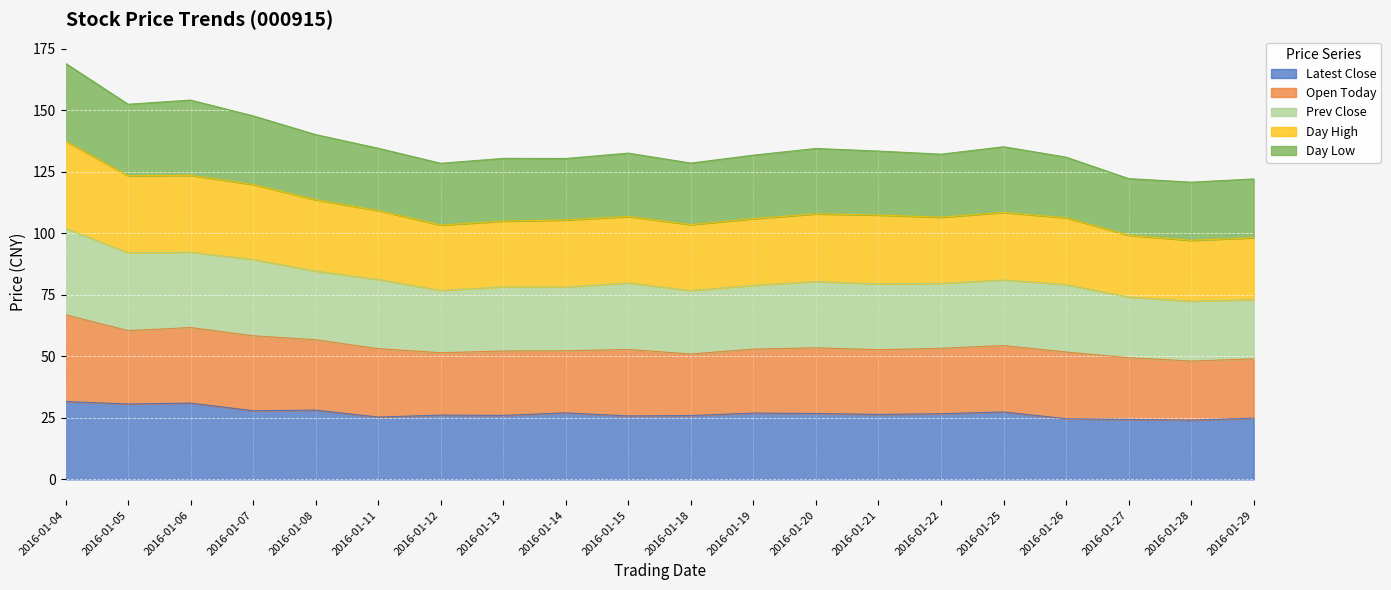

List the labels in order of 어제수패 value, largest first.

2016-01-04, 2016-01-06, 2016-01-05, 2016-01-07, 2016-01-08, 2016-01-11, 2016-01-25, 2016-01-20, 2016-01-21, 2016-01-15, 2016-01-22, 2016-01-26, 2016-01-19, 2016-01-14, 2016-01-13, 2016-01-18, 2016-01-12, 2016-01-27, 2016-01-29, 2016-01-28